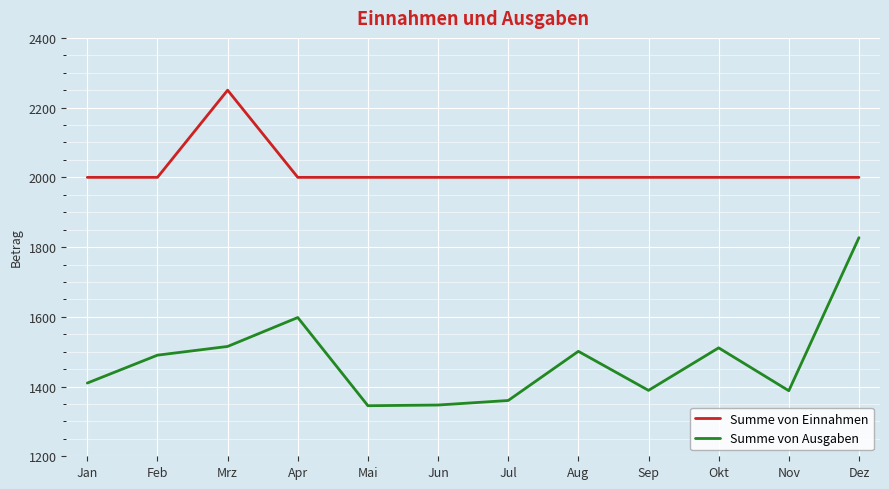

Which series has the largest total across all categories?

Summe von Einnahmen